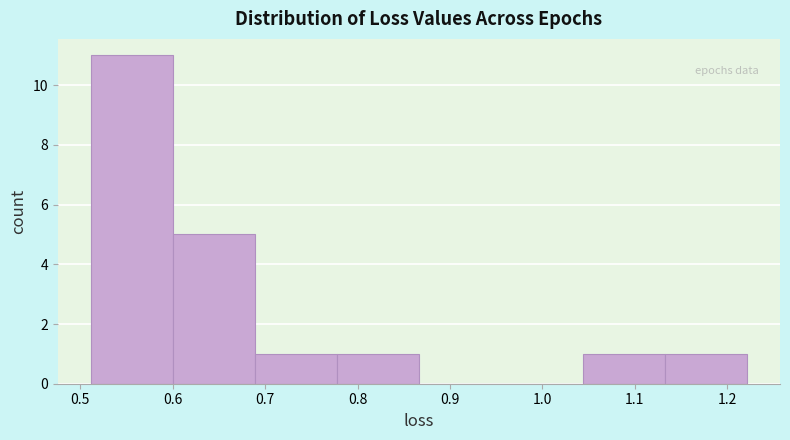

Reading left to right, transcribe this chart: for each bar, give the range it covers on the x-axis and its height. Neither the bar edges nor the heights are printed on the chart, so give them approximately, as read against the axes.

0.51 to 0.60: 11
0.60 to 0.69: 5
0.69 to 0.78: 1
0.78 to 0.87: 1
0.87 to 0.96: 0
0.96 to 1.04: 0
1.04 to 1.13: 1
1.13 to 1.22: 1